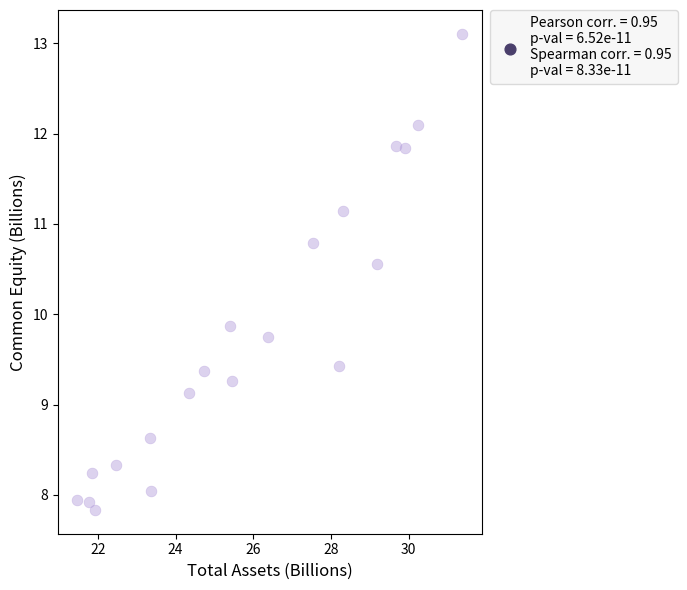

What Y value in the scatter plot is closest to 10?

9.9